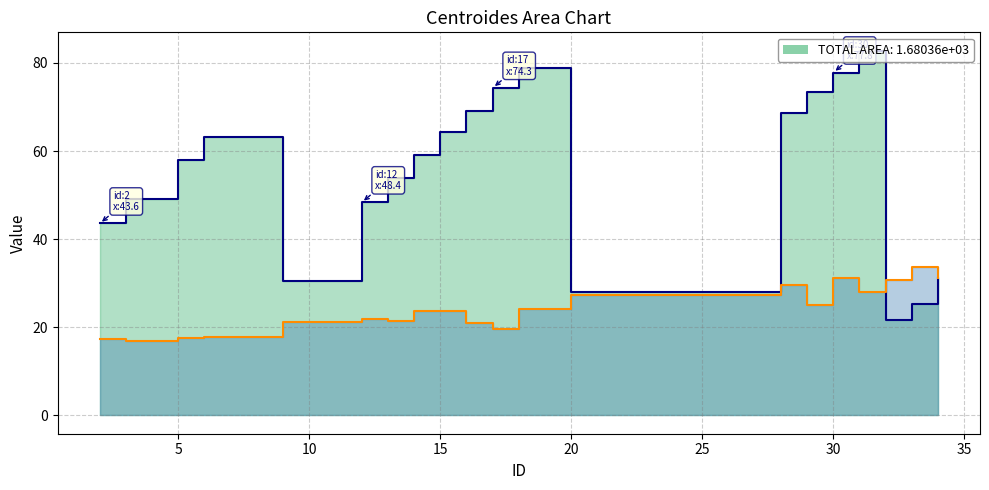

What is the minimum value for centroides_y?

17.0